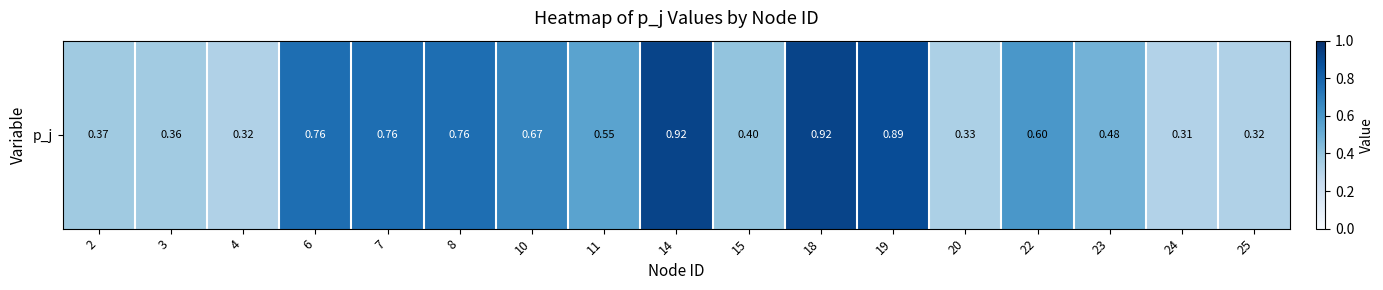

The value at 18 is 1.2. True or false?

False